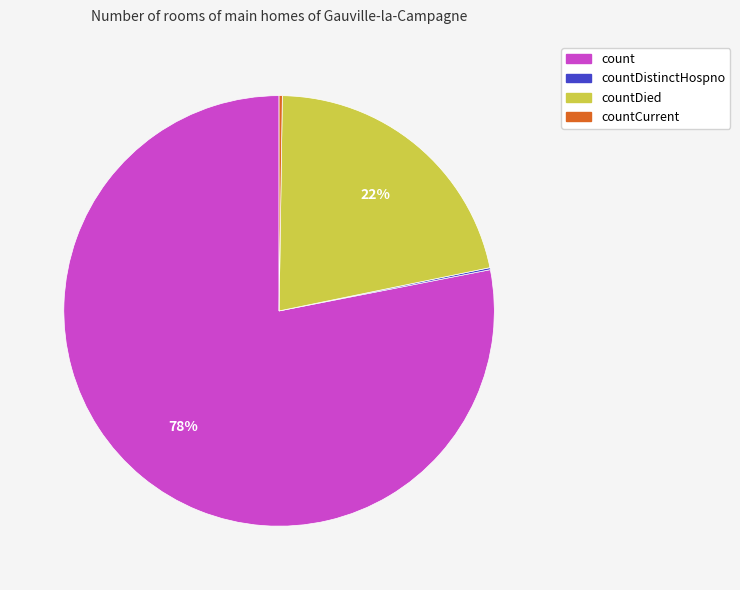

Is there any slice that represents more than half of the pie?

Yes